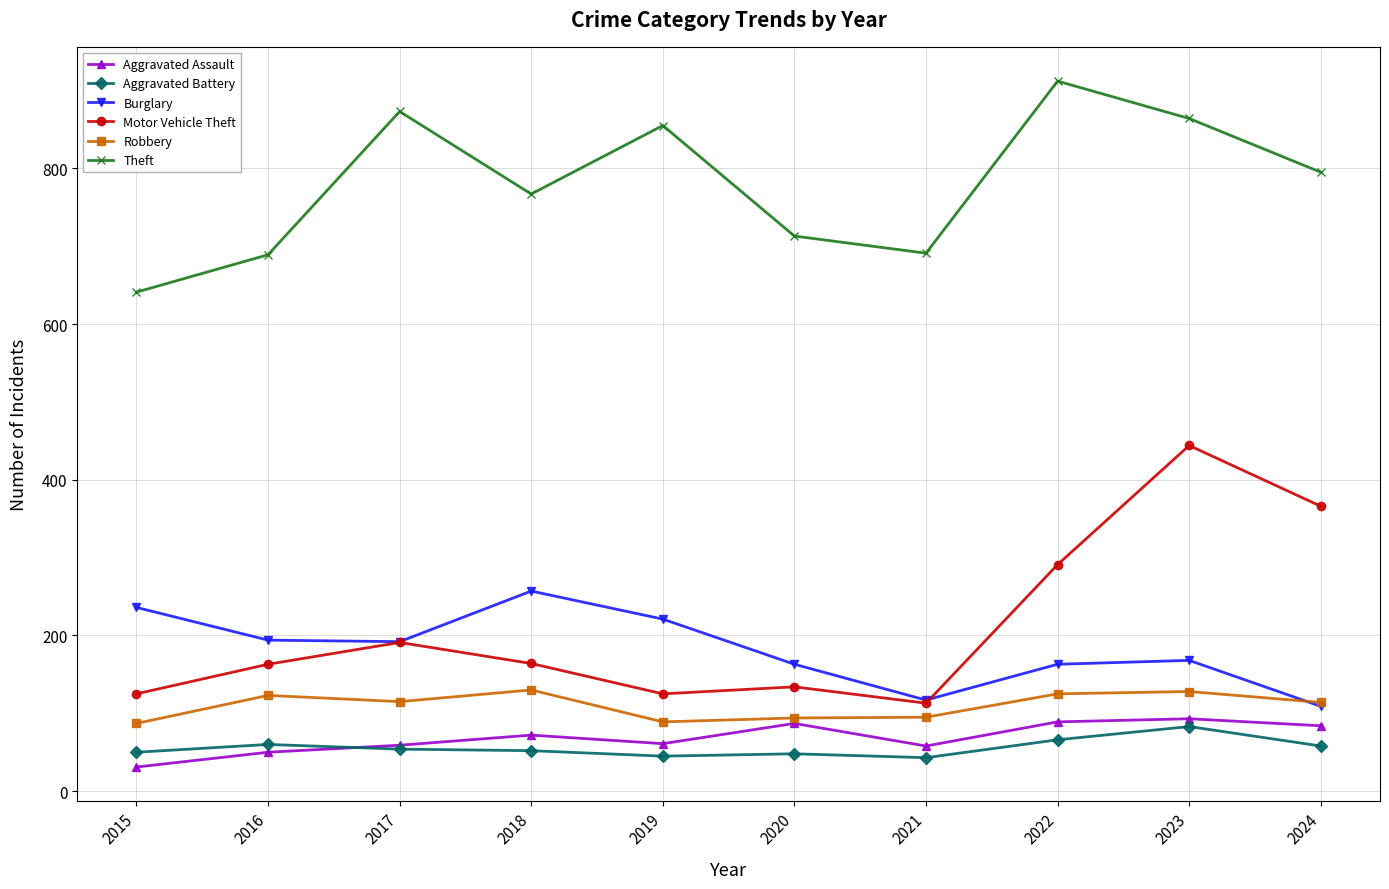

The Theft series shows 864 at 2023. True or false?

True